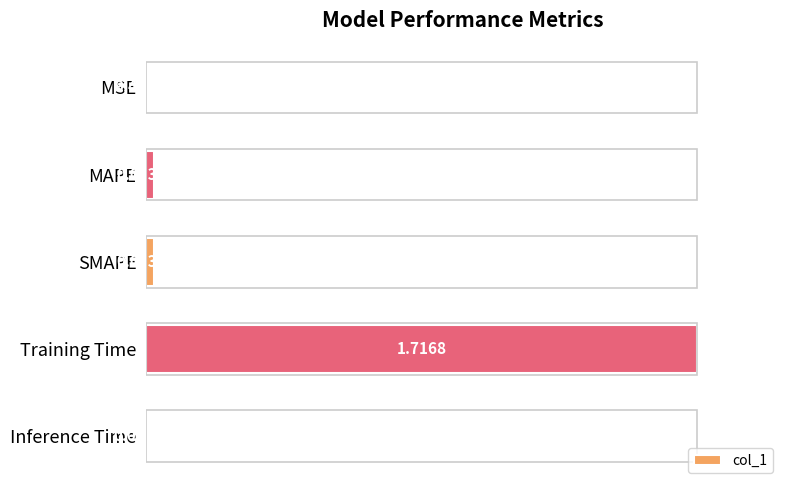

Between MSE and Inference Time, which is larger?

Inference Time